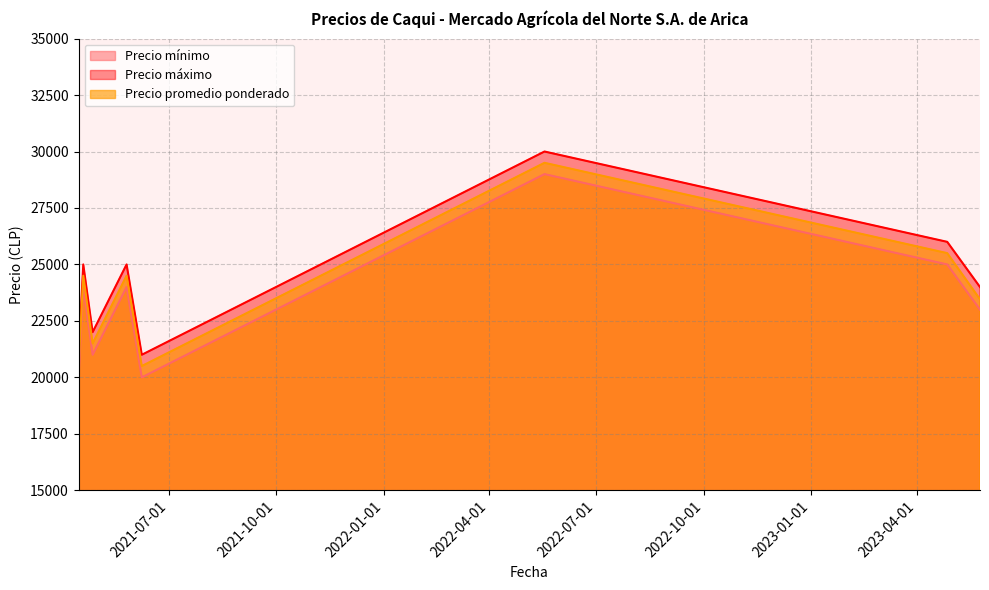

What is the label of the 6th point from the right?

2021-04-15